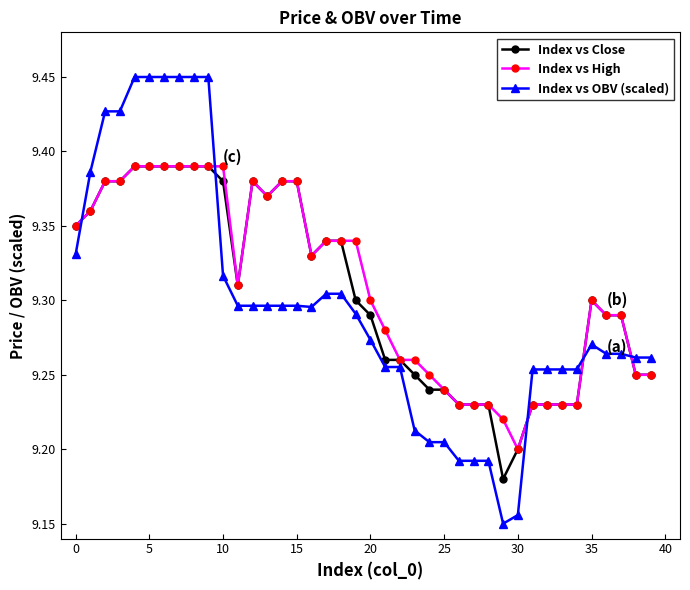

True or false: Index vs High and Index vs OBV (scaled) intersect in this chart.

True